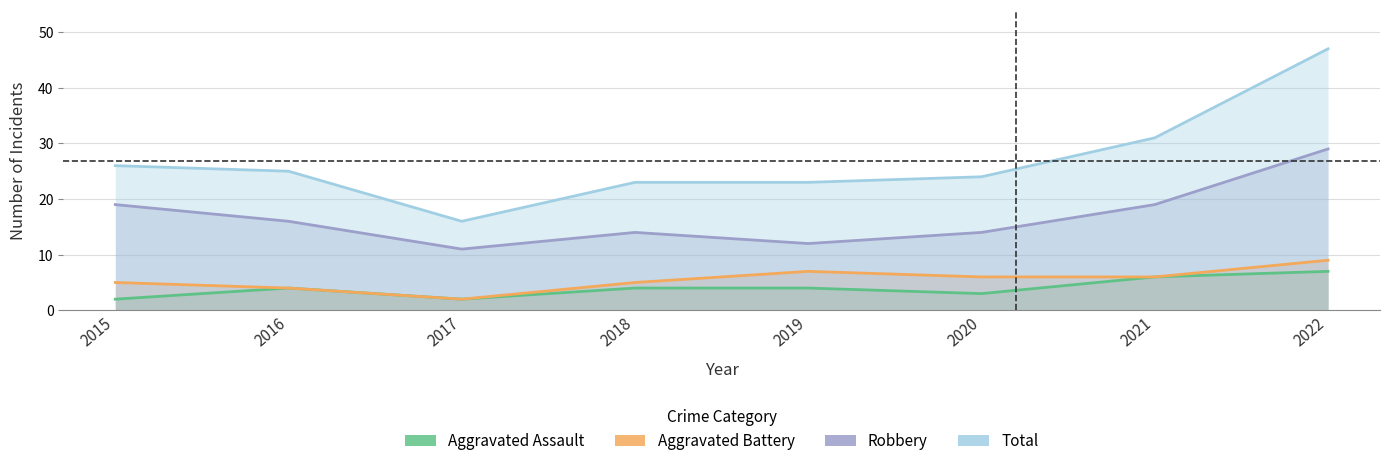

True or false: Aggravated Assault and Total intersect in this chart.

False